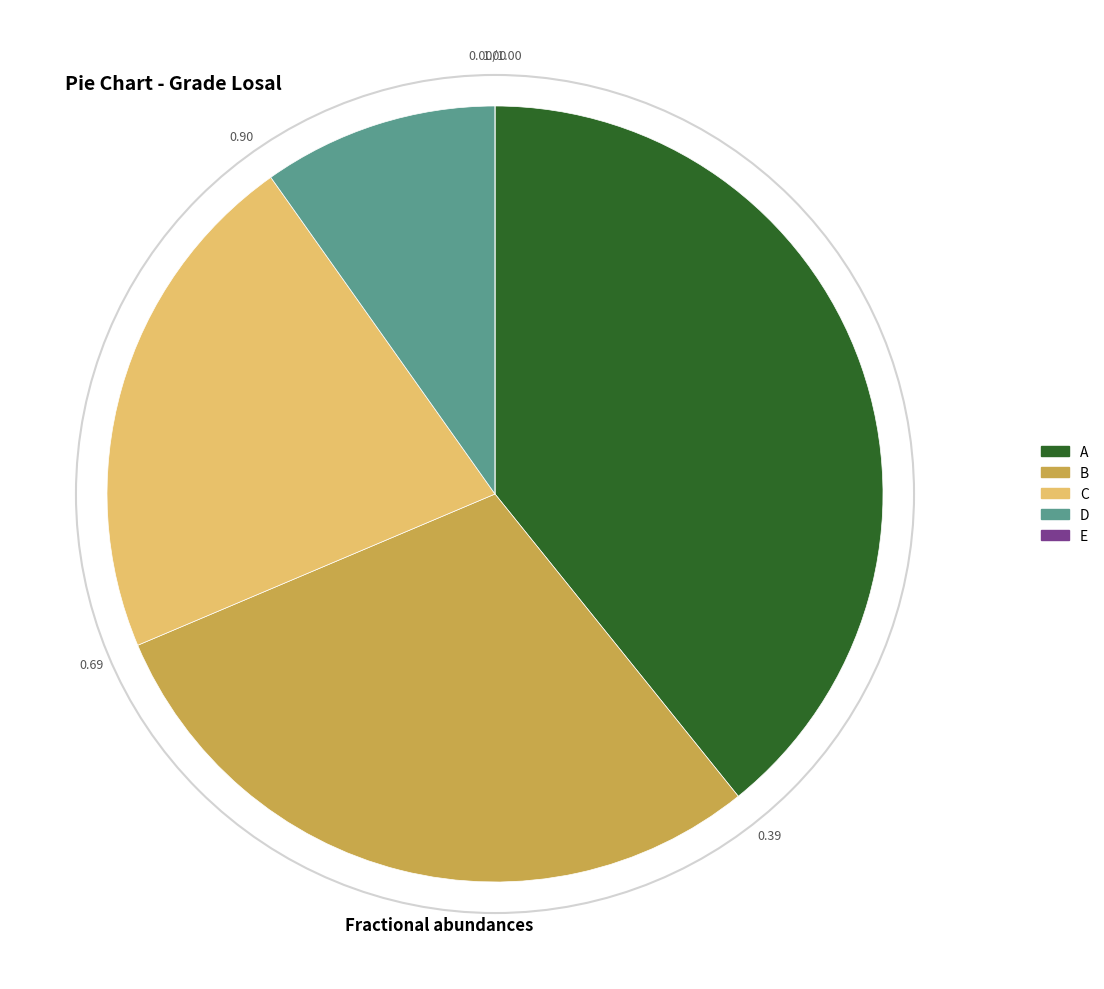

Which category has the biggest portion of the pie?

A